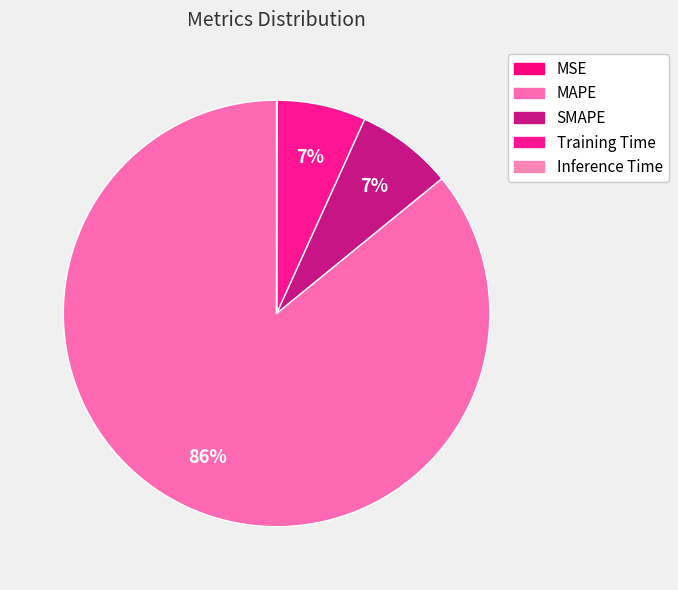

Rank the categories by value from highest to lowest.

MAPE, SMAPE, Training Time, Inference Time, MSE